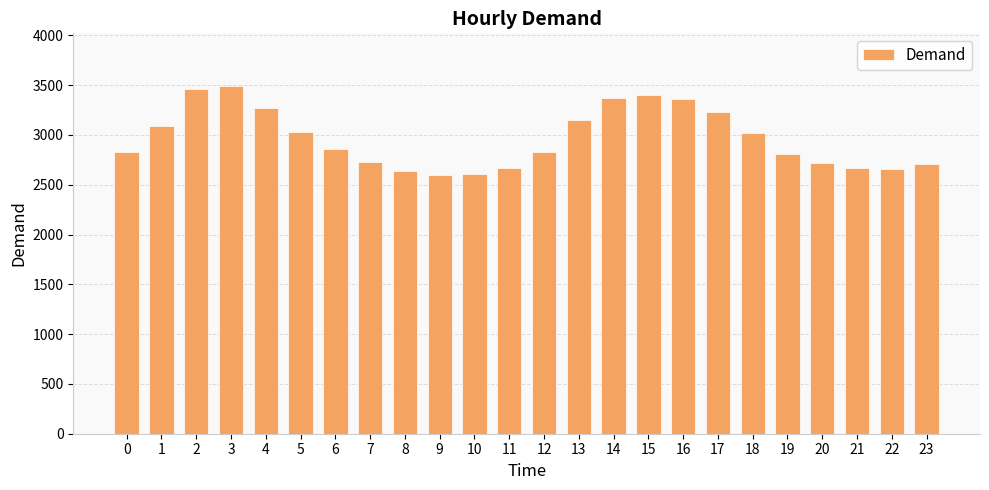

Is it true that the value at 19 is 2805?

True